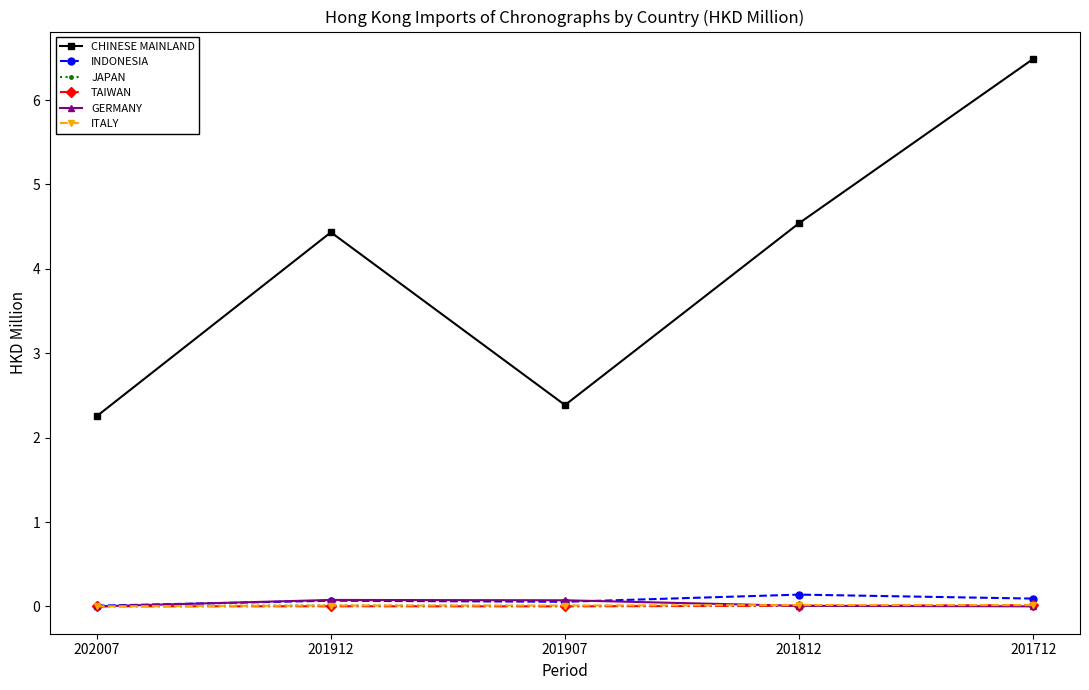

Which label corresponds to the largest value in the chart?

201712